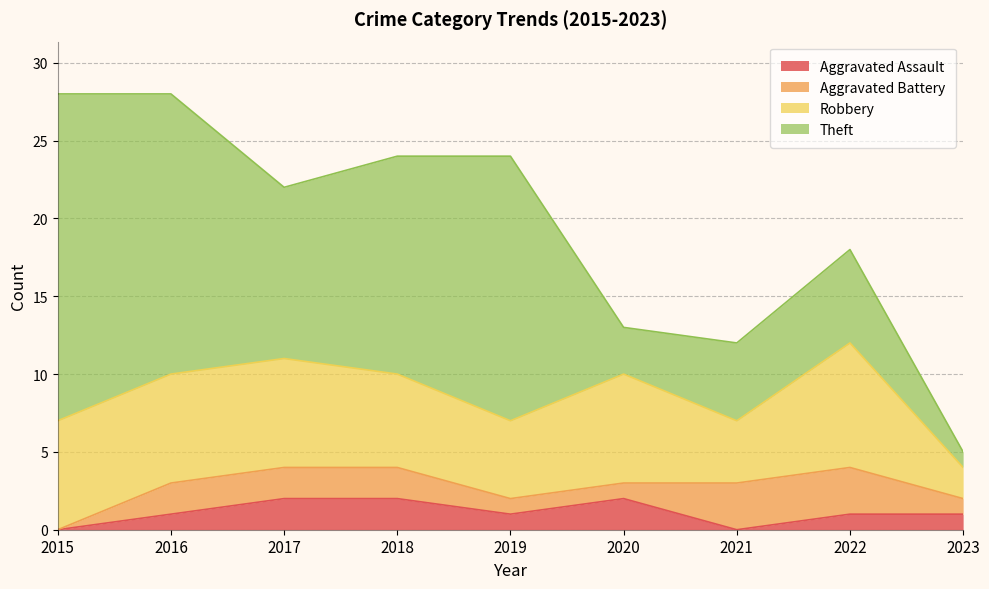

What is the total value across all series at 2017?

22